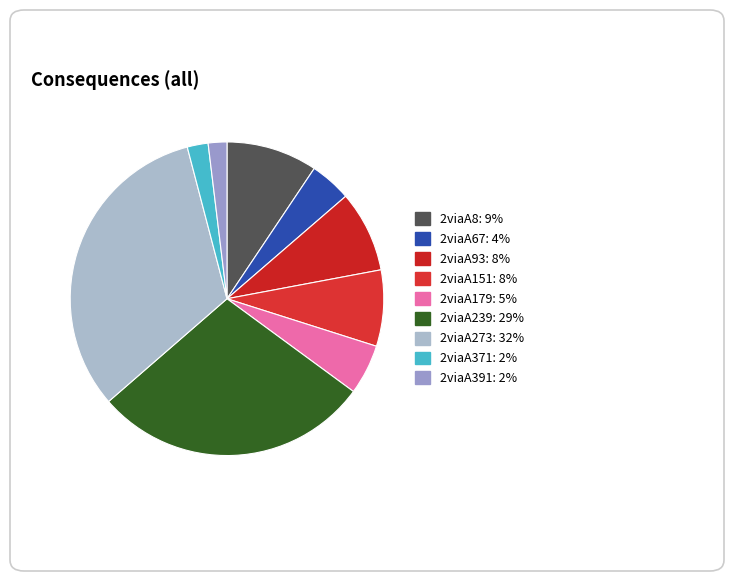

Count the number of slices in the pie.

9